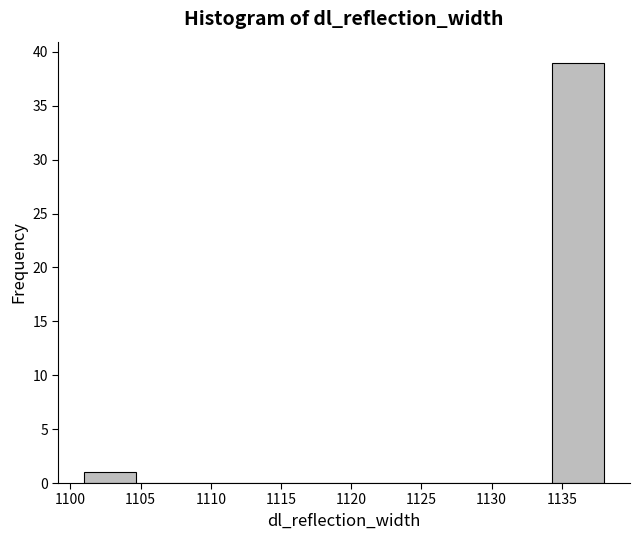

Over which range of the x-axis is the bar tallest?

1134.3 to 1138.0